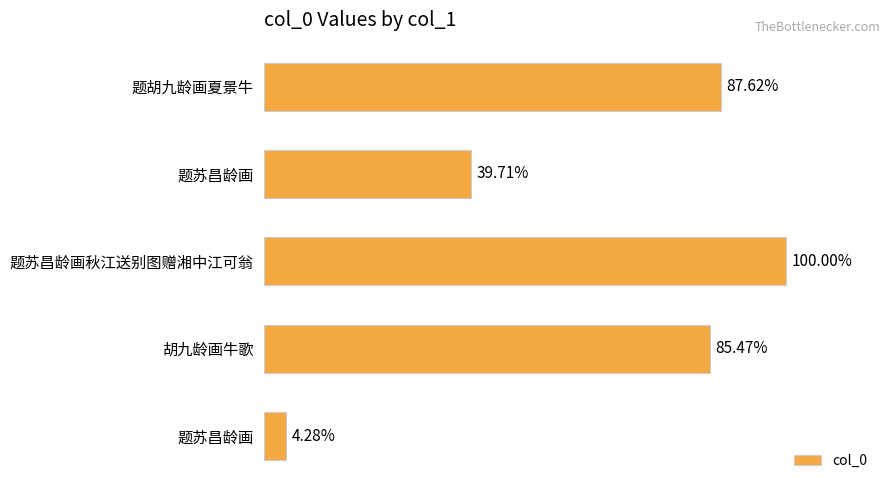

Does the chart contain any negative values?

No